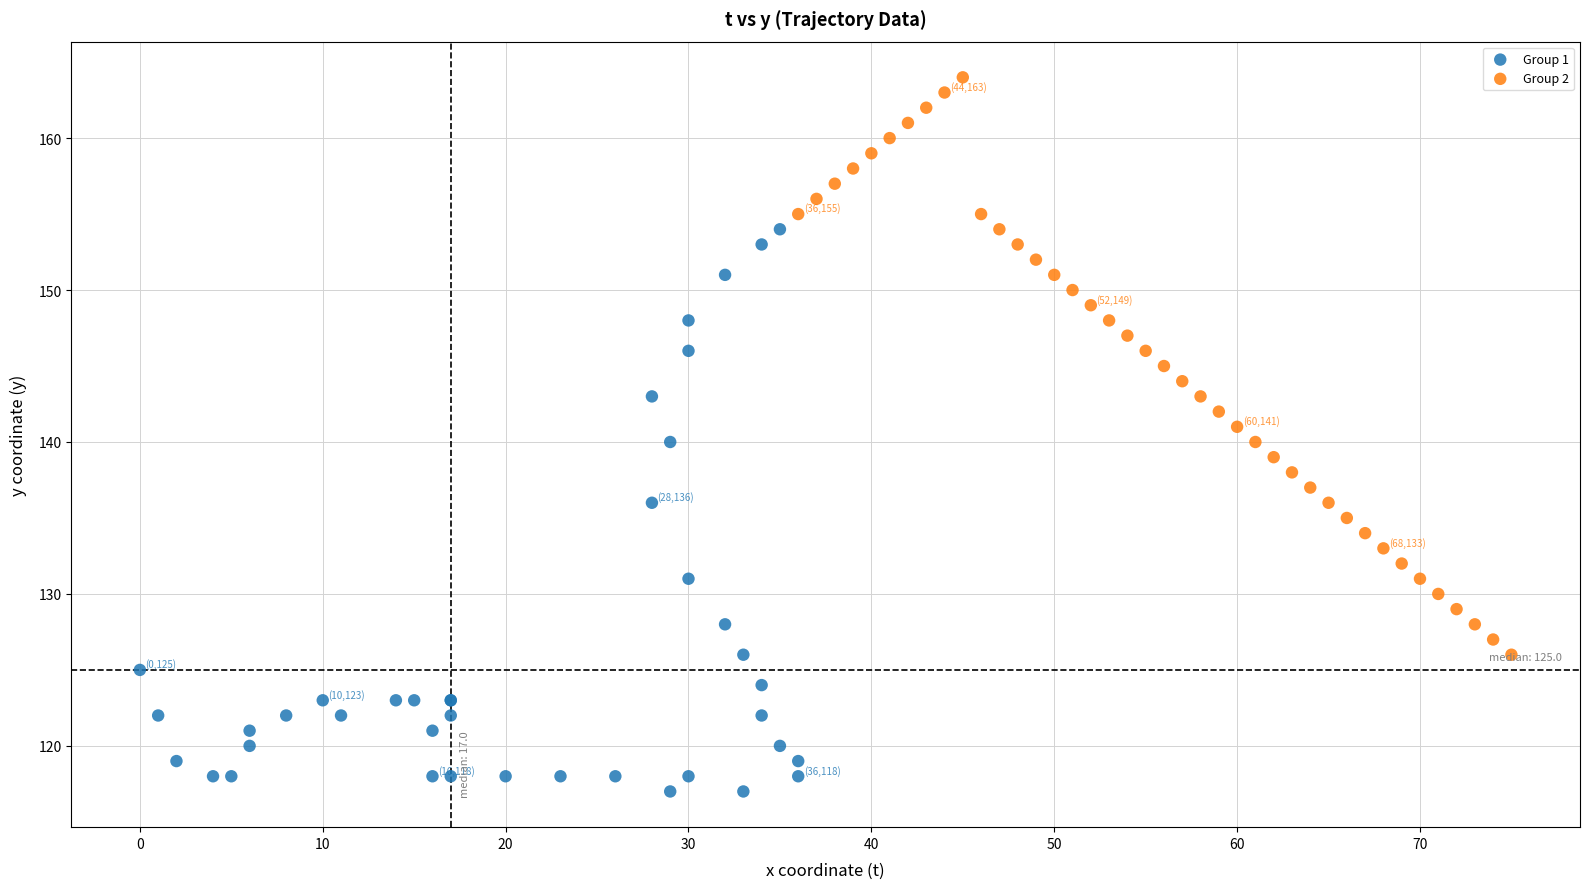

Which series contains the lowest Y value?

Group 1